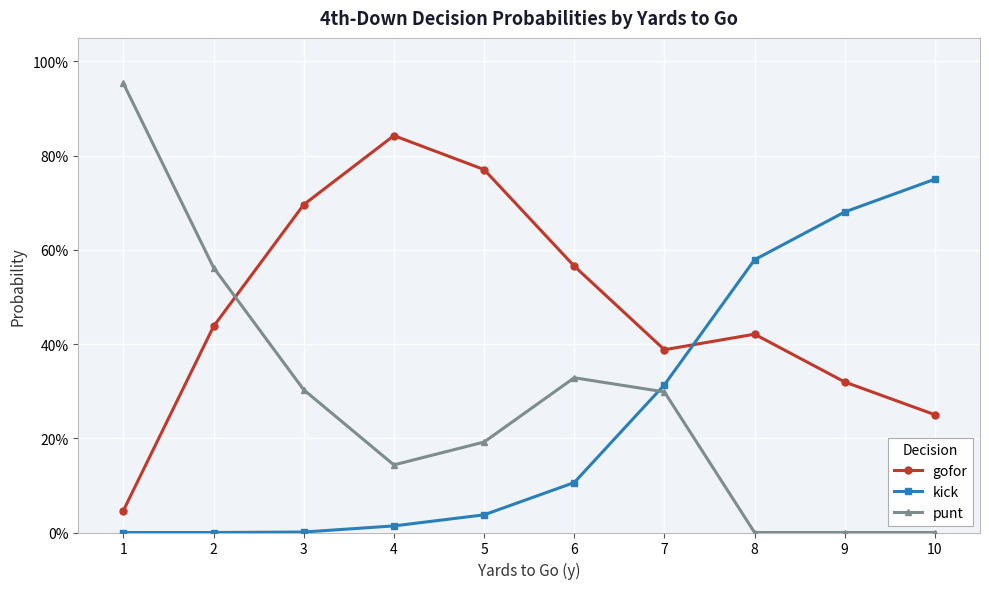

What are all the series names shown in the legend?

gofor, kick, punt